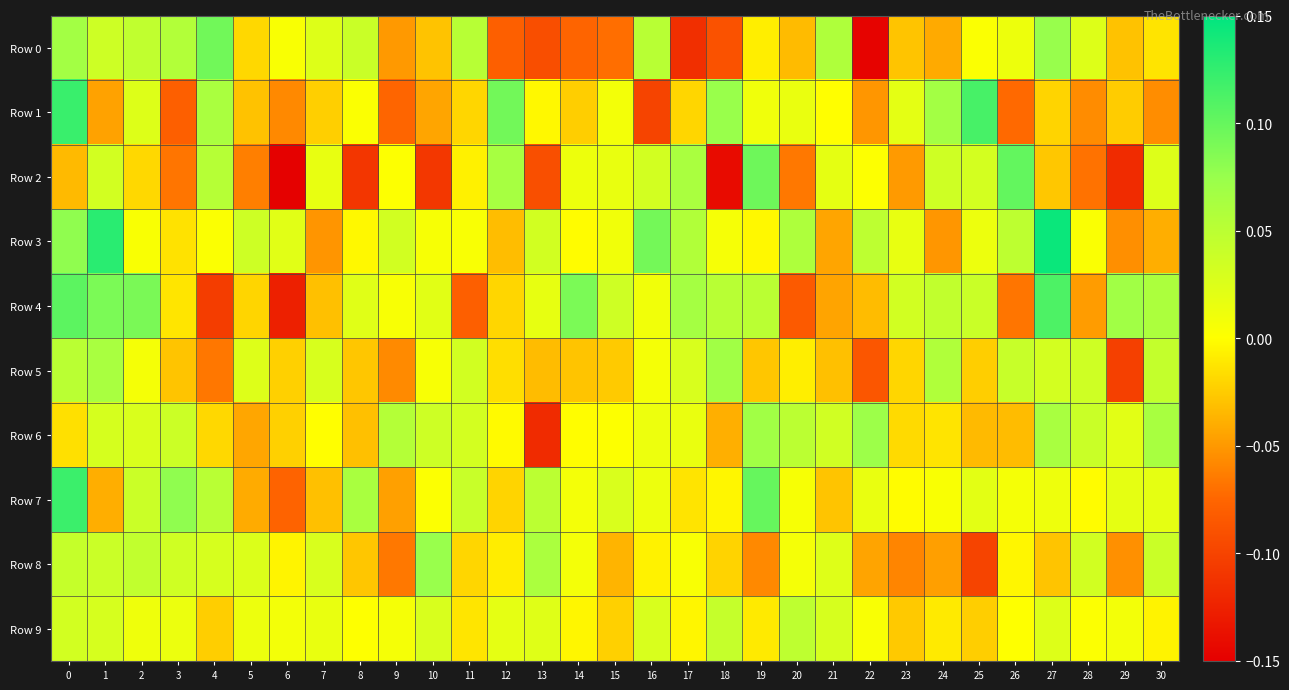

Reading left to right, transcribe all the data shown in this chart.

Row 0: 0=0.1	1=0.0	2=0.0	3=0.1	4=0.1	5=-0.0	6=0.0	7=0.0	8=0.0	9=-0.0	10=-0.0	11=0.1	12=-0.1	13=-0.1	14=-0.1	15=-0.1	16=0.1	17=-0.1	18=-0.1	19=-0.0	20=-0.0	21=0.1	22=-0.1	23=-0.0	24=-0.0	25=0.0	26=0.0	27=0.1	28=0.0	29=-0.0	30=-0.0
Row 1: 0=0.1	1=-0.0	2=0.0	3=-0.1	4=0.1	5=-0.0	6=-0.1	7=-0.0	8=0.0	9=-0.1	10=-0.0	11=-0.0	12=0.1	13=-0.0	14=-0.0	15=0.0	16=-0.1	17=-0.0	18=0.1	19=0.0	20=0.0	21=-0.0	22=-0.1	23=0.0	24=0.1	25=0.1	26=-0.1	27=-0.0	28=-0.1	29=-0.0	30=-0.1
Row 2: 0=-0.0	1=0.0	2=-0.0	3=-0.1	4=0.1	5=-0.1	6=-0.1	7=0.0	8=-0.1	9=0.0	10=-0.1	11=-0.0	12=0.1	13=-0.1	14=0.0	15=0.0	16=0.0	17=0.1	18=-0.1	19=0.1	20=-0.1	21=0.0	22=0.0	23=-0.0	24=0.0	25=0.0	26=0.1	27=-0.0	28=-0.1	29=-0.1	30=0.0
Row 3: 0=0.1	1=0.1	2=0.0	3=-0.0	4=0.0	5=0.0	6=0.0	7=-0.1	8=-0.0	9=0.0	10=0.0	11=0.0	12=-0.0	13=0.0	14=-0.0	15=0.0	16=0.1	17=0.1	18=0.0	19=-0.0	20=0.1	21=-0.0	22=0.0	23=0.0	24=-0.1	25=0.0	26=0.0	27=0.1	28=0.0	29=-0.1	30=-0.0
Row 4: 0=0.1	1=0.1	2=0.1	3=-0.0	4=-0.1	5=-0.0	6=-0.1	7=-0.0	8=0.0	9=0.0	10=0.0	11=-0.1	12=-0.0	13=0.0	14=0.1	15=0.0	16=0.0	17=0.1	18=0.1	19=0.1	20=-0.1	21=-0.0	22=-0.0	23=0.0	24=0.0	25=0.0	26=-0.1	27=0.1	28=-0.0	29=0.1	30=0.1
Row 5: 0=0.0	1=0.1	2=0.0	3=-0.0	4=-0.1	5=0.0	6=-0.0	7=0.0	8=-0.0	9=-0.1	10=0.0	11=0.0	12=-0.0	13=-0.0	14=-0.0	15=-0.0	16=0.0	17=0.0	18=0.1	19=-0.0	20=-0.0	21=-0.0	22=-0.1	23=-0.0	24=0.1	25=-0.0	26=0.0	27=0.0	28=0.0	29=-0.1	30=0.0
Row 6: 0=-0.0	1=0.0	2=0.0	3=0.0	4=-0.0	5=-0.0	6=-0.0	7=-0.0	8=-0.0	9=0.1	10=0.0	11=0.0	12=-0.0	13=-0.1	14=-0.0	15=0.0	16=0.0	17=0.0	18=-0.0	19=0.1	20=0.0	21=0.0	22=0.1	23=-0.0	24=-0.0	25=-0.0	26=-0.0	27=0.1	28=0.0	29=0.0	30=0.1
Row 7: 0=0.1	1=-0.0	2=0.0	3=0.1	4=0.1	5=-0.0	6=-0.1	7=-0.0	8=0.1	9=-0.0	10=0.0	11=0.0	12=-0.0	13=0.0	14=0.0	15=0.0	16=0.0	17=-0.0	18=-0.0	19=0.1	20=0.0	21=-0.0	22=0.0	23=-0.0	24=0.0	25=0.0	26=0.0	27=0.0	28=-0.0	29=0.0	30=0.0
Row 8: 0=0.0	1=0.0	2=0.0	3=0.0	4=0.0	5=0.0	6=-0.0	7=0.0	8=-0.0	9=-0.1	10=0.1	11=-0.0	12=-0.0	13=0.1	14=0.0	15=-0.0	16=-0.0	17=0.0	18=-0.0	19=-0.1	20=0.0	21=0.0	22=-0.0	23=-0.1	24=-0.0	25=-0.1	26=-0.0	27=-0.0	28=0.0	29=-0.1	30=0.0
Row 9: 0=0.0	1=0.0	2=0.0	3=0.0	4=-0.0	5=0.0	6=0.0	7=0.0	8=0.0	9=0.0	10=0.0	11=-0.0	12=0.0	13=0.0	14=-0.0	15=-0.0	16=0.0	17=-0.0	18=0.0	19=-0.0	20=0.0	21=0.0	22=0.0	23=-0.0	24=-0.0	25=-0.0	26=0.0	27=0.0	28=0.0	29=0.0	30=-0.0